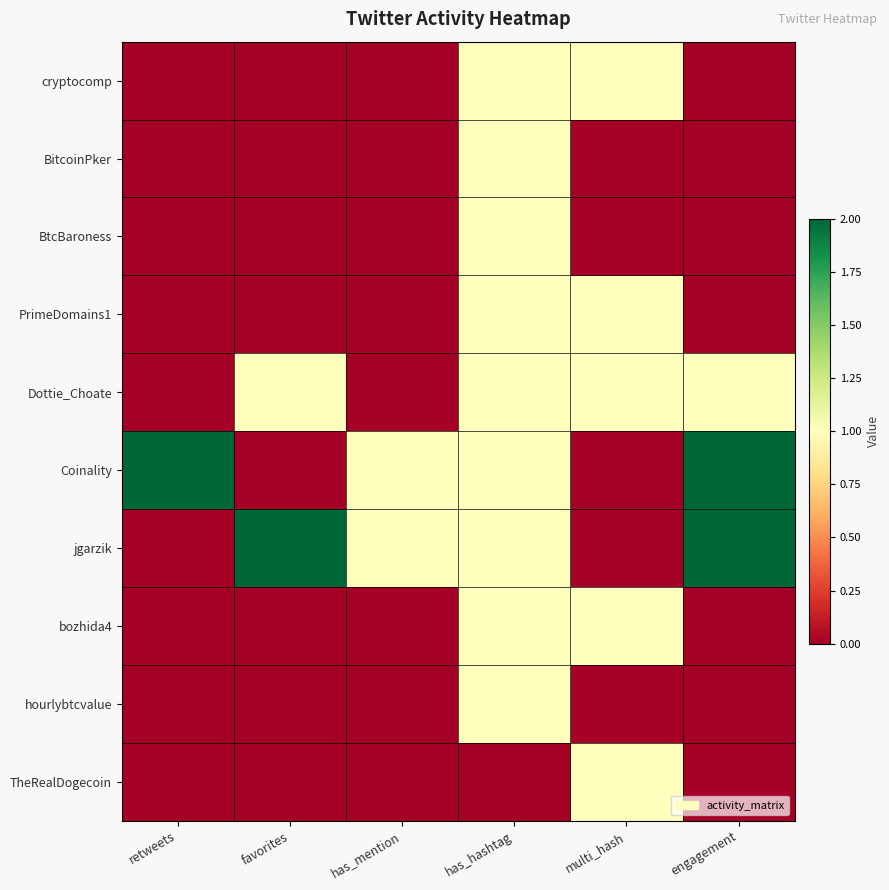

Which category has the highest value across all series?

retweets